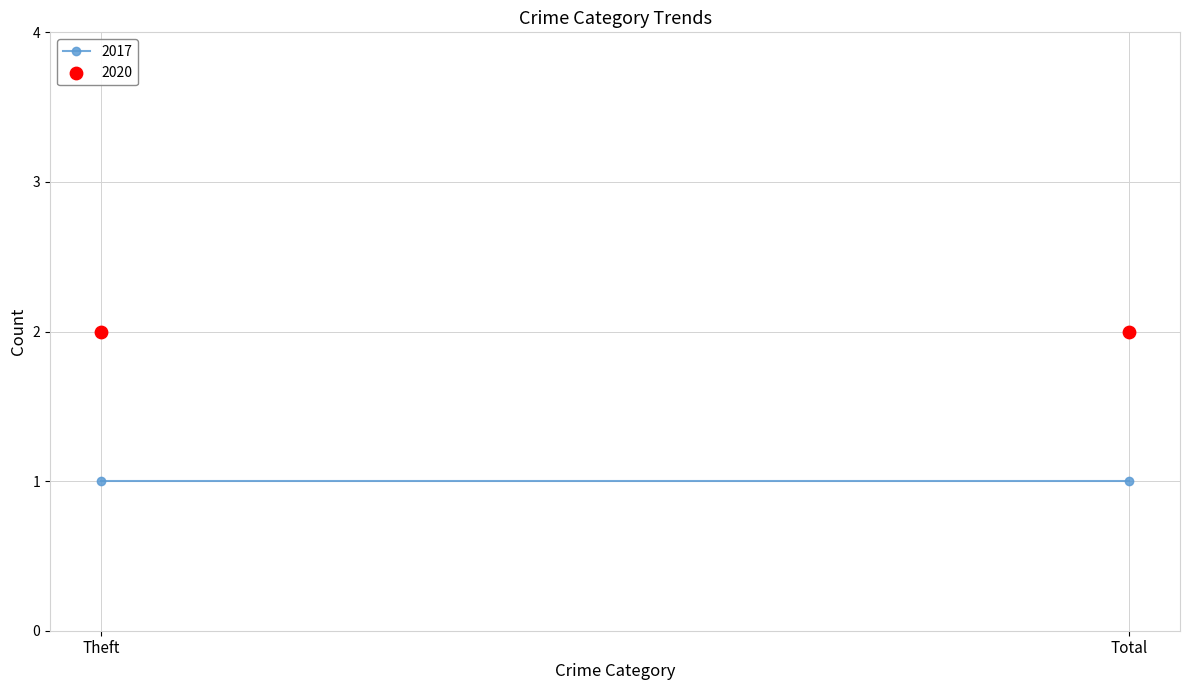

Which series has the widest spread of Y values?

2017